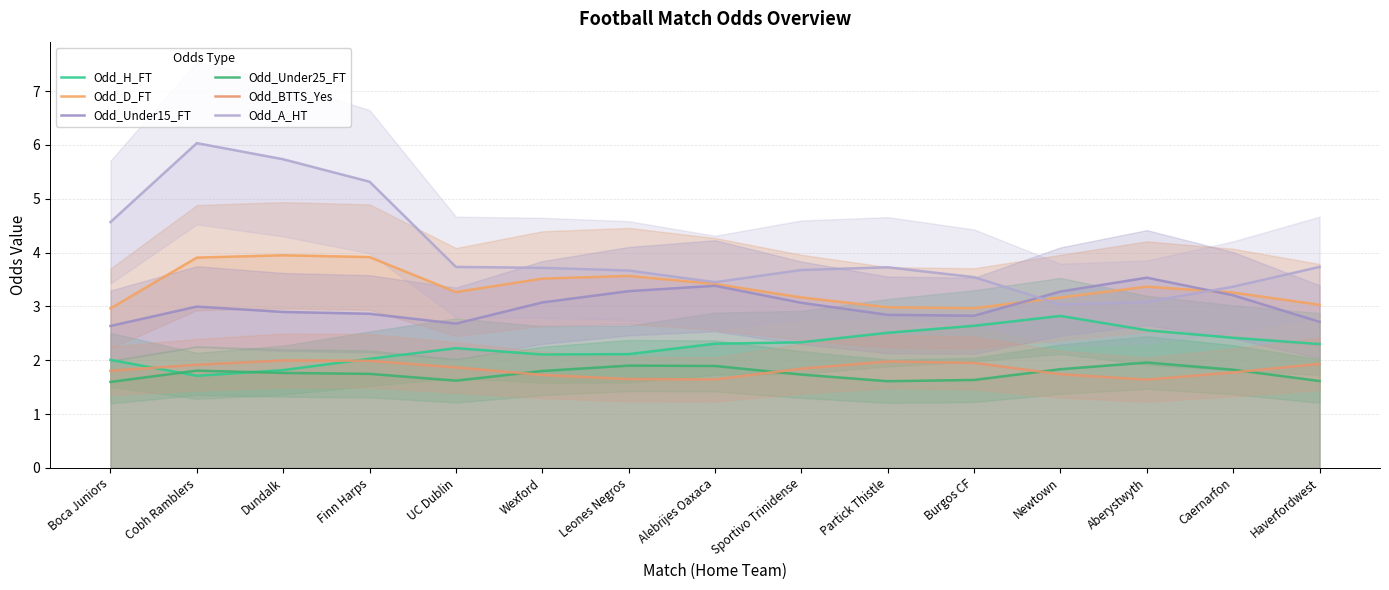

Where is Odd_Under15_FT nearest to the value 3?

Cobh Ramblers